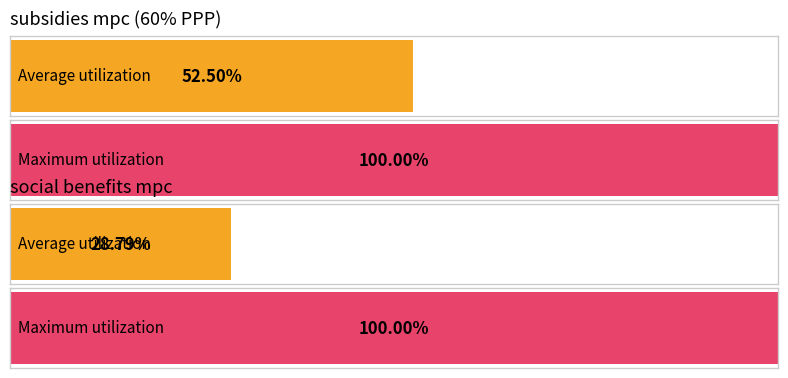

The Maximum utilization series shows 1.0 at subsidies mpc (60% PPP). True or false?

True